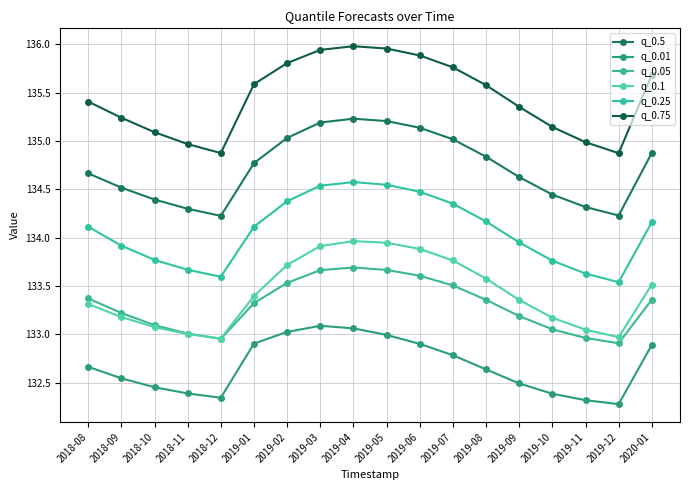

How many interior local valleys does the q_0.01 series have?

2